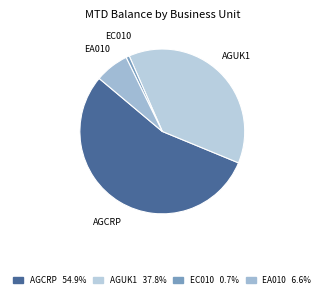

Does AGCRP represent more than half of the total?

Yes